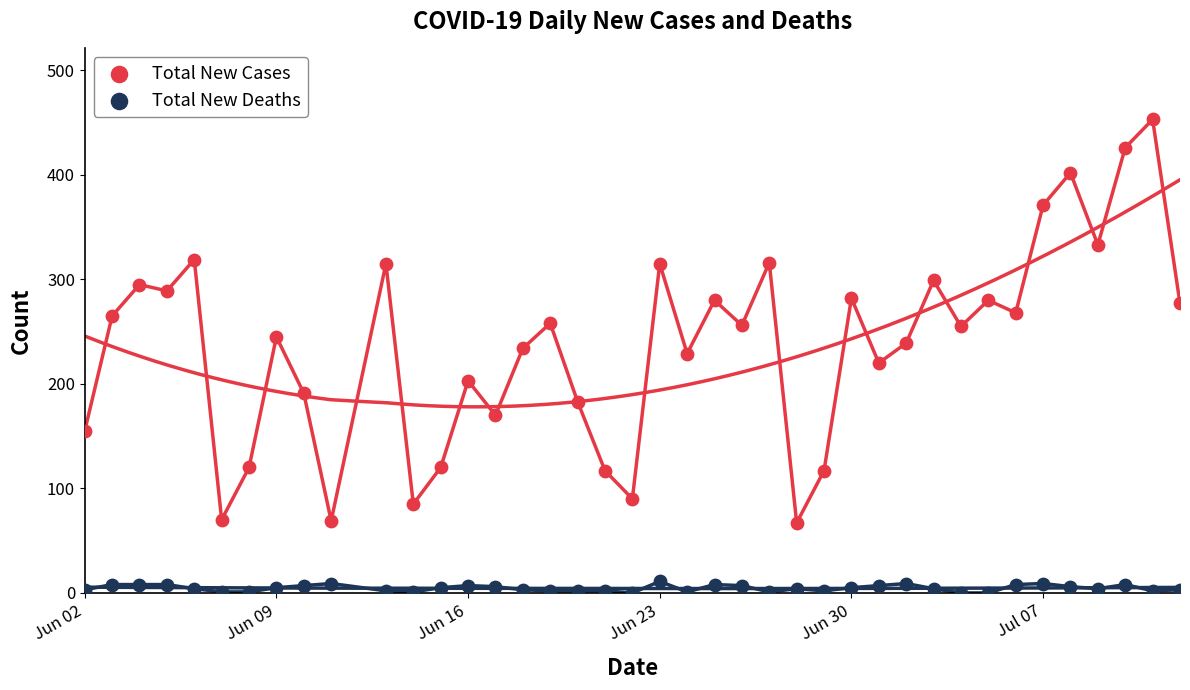

Across all data points, what is the range of Y values (max minus min)?

453